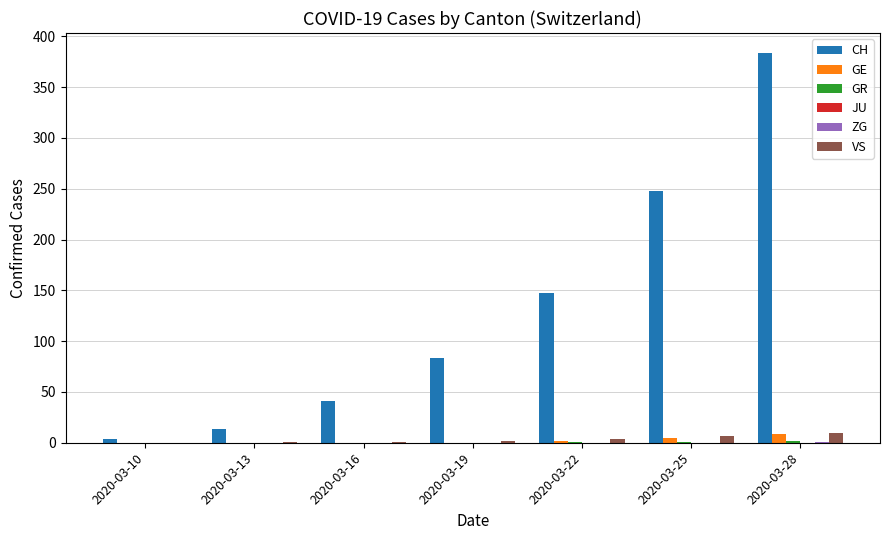

At which category is the sum across all series the highest?

2020-03-28